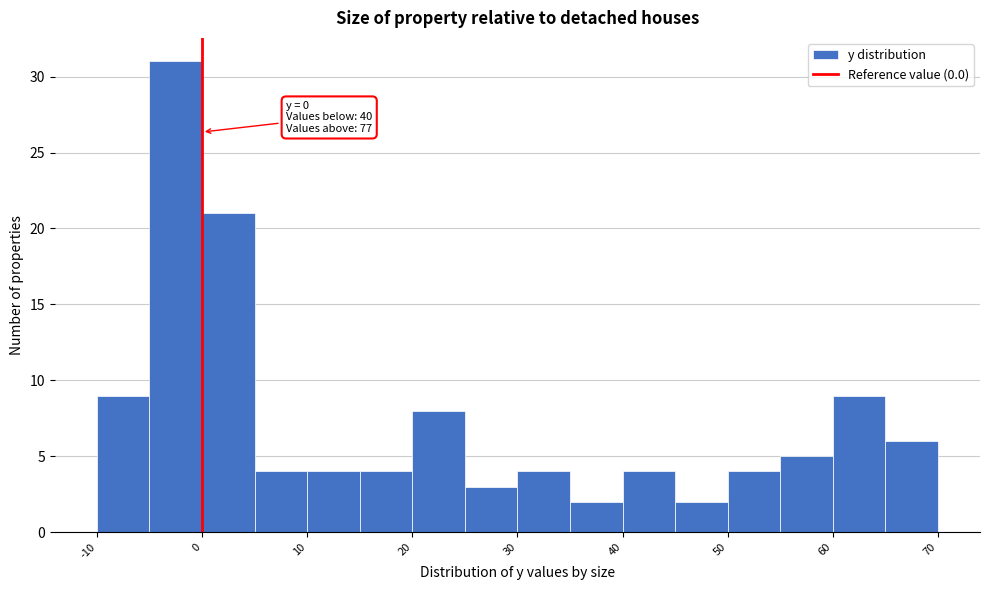

Over which range of the x-axis is the bar tallest?

-5 to 0